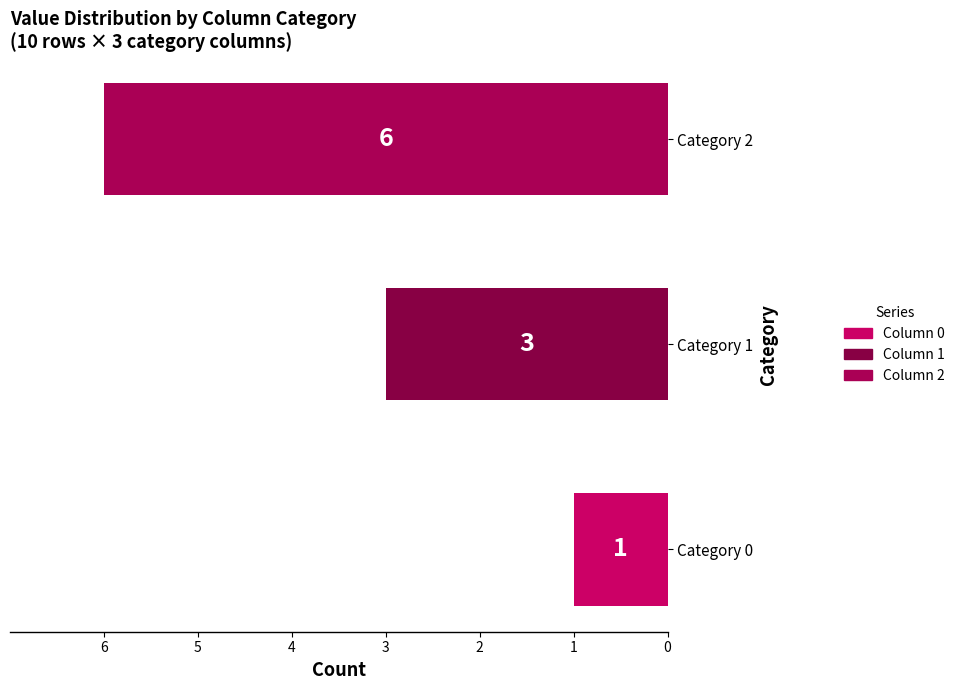

How many categories are shown in the chart?

3